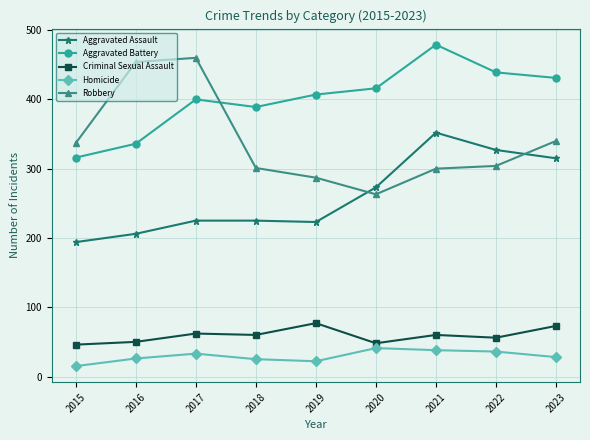

Count the number of categories in the chart.

9